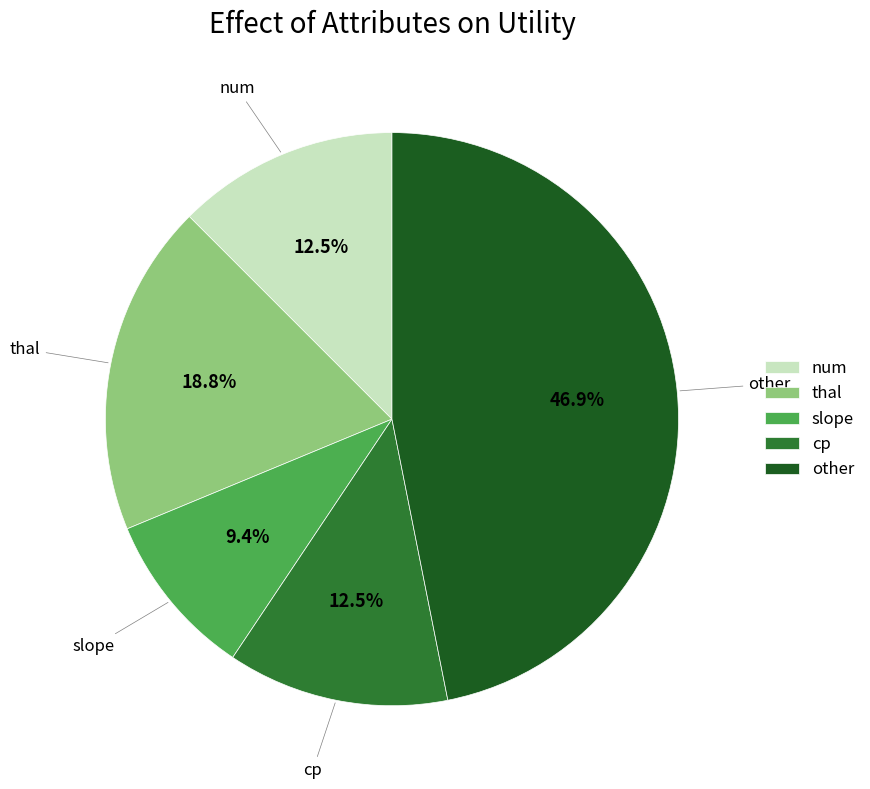

Does any single category account for the majority?

No